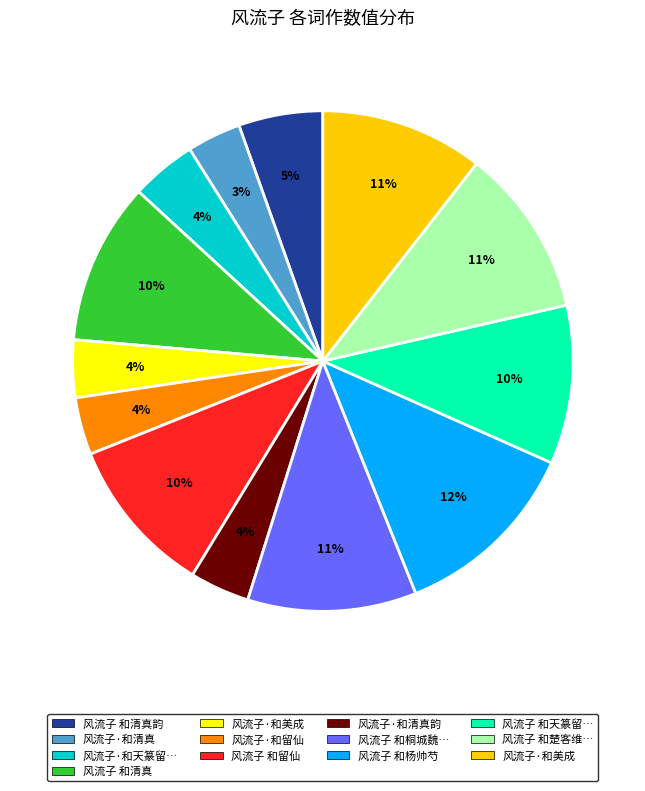

Is there any slice that represents more than half of the pie?

No